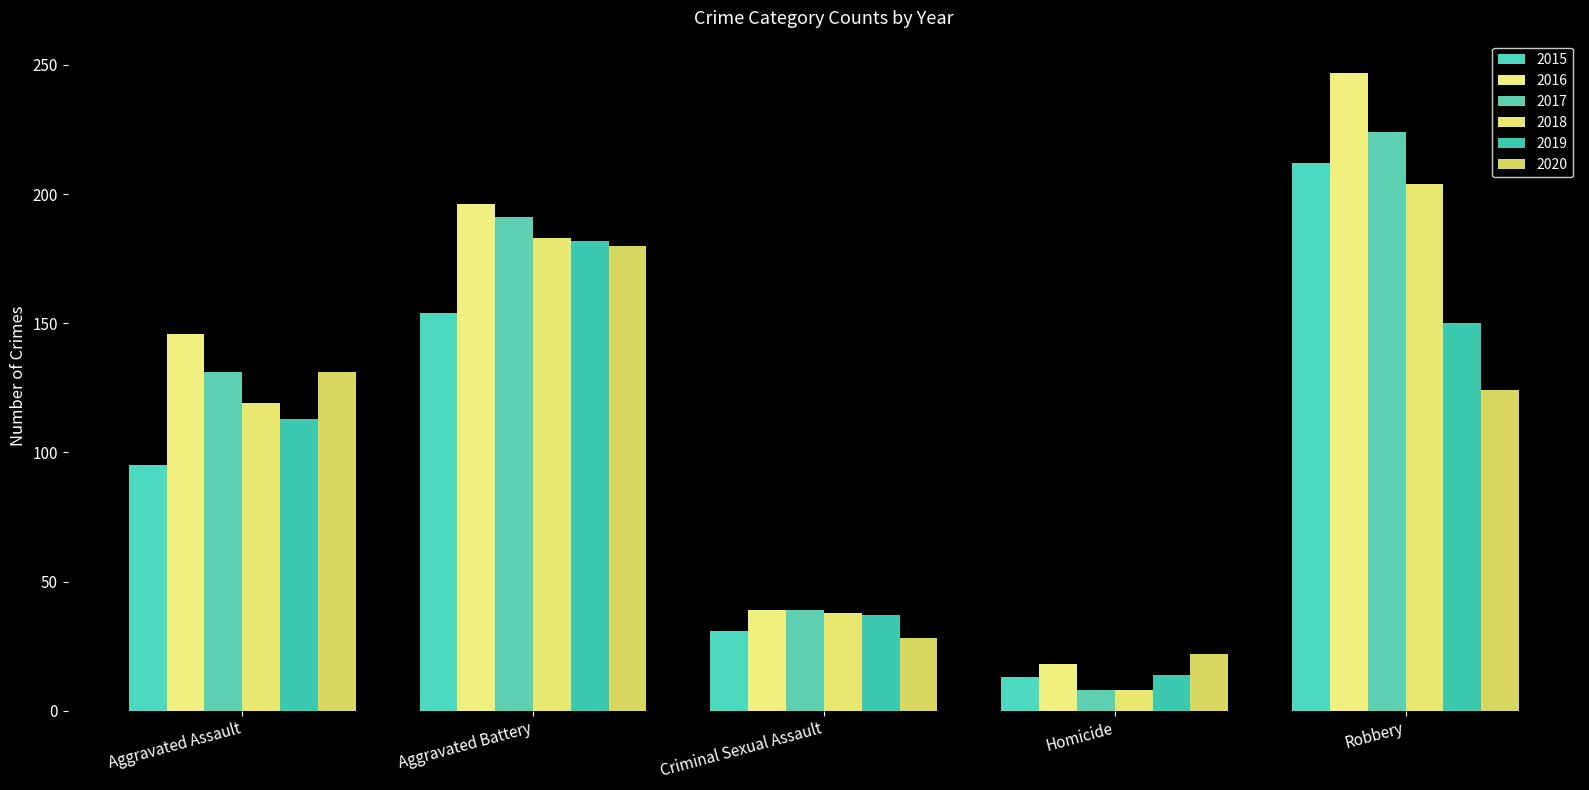

Where does the 2015 series first go above 95?

Aggravated Battery